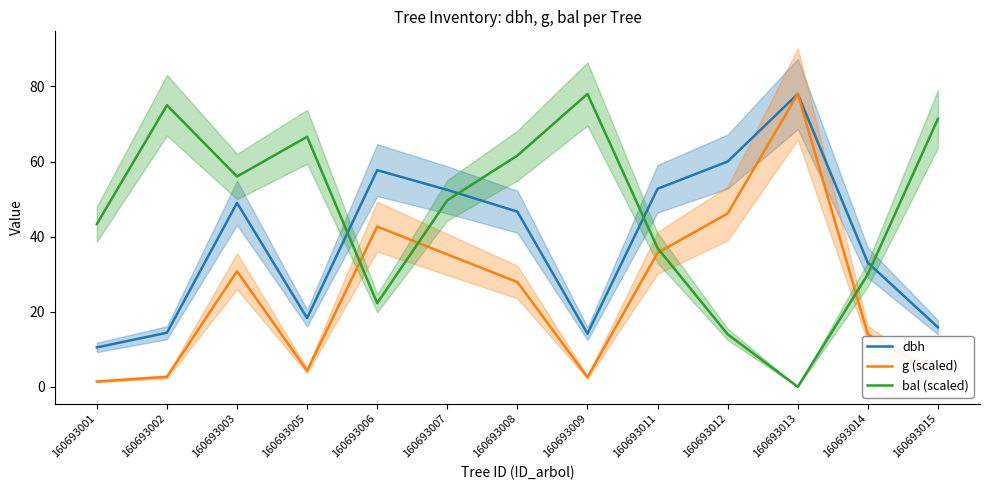

True or false: dbh and bal (scaled) intersect in this chart.

True